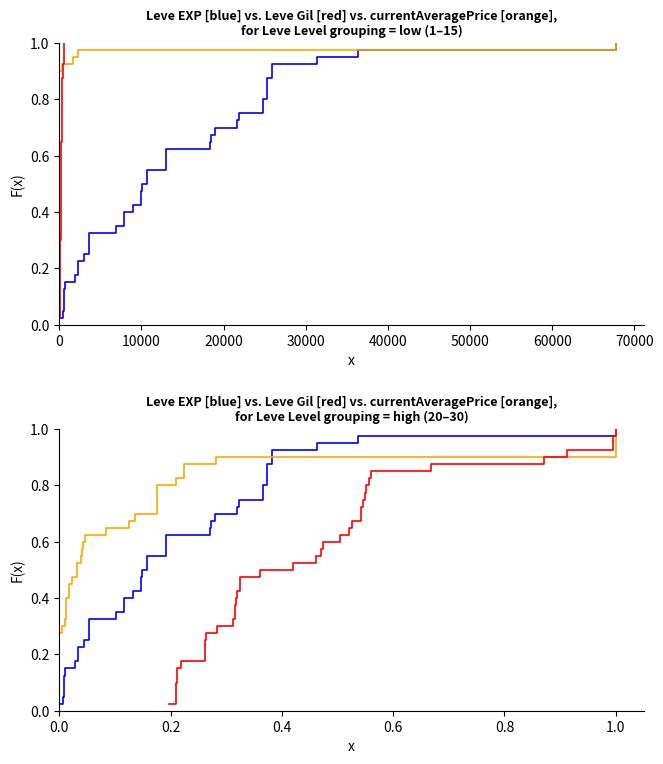

At how many categories does at least one series exceed 0?

40